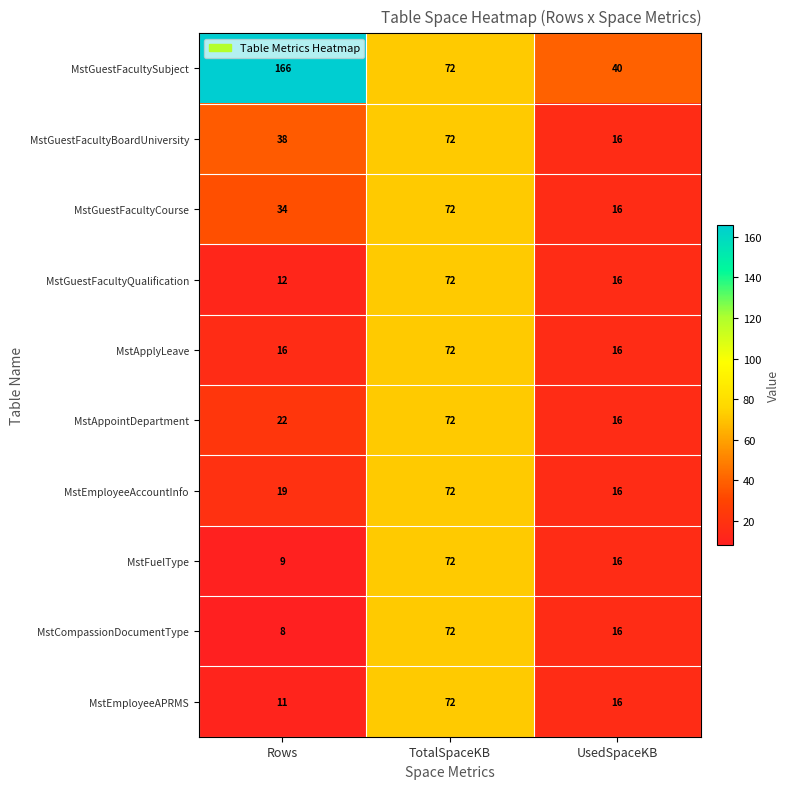

Where does the MstFuelType series first go above 16?

TotalSpaceKB